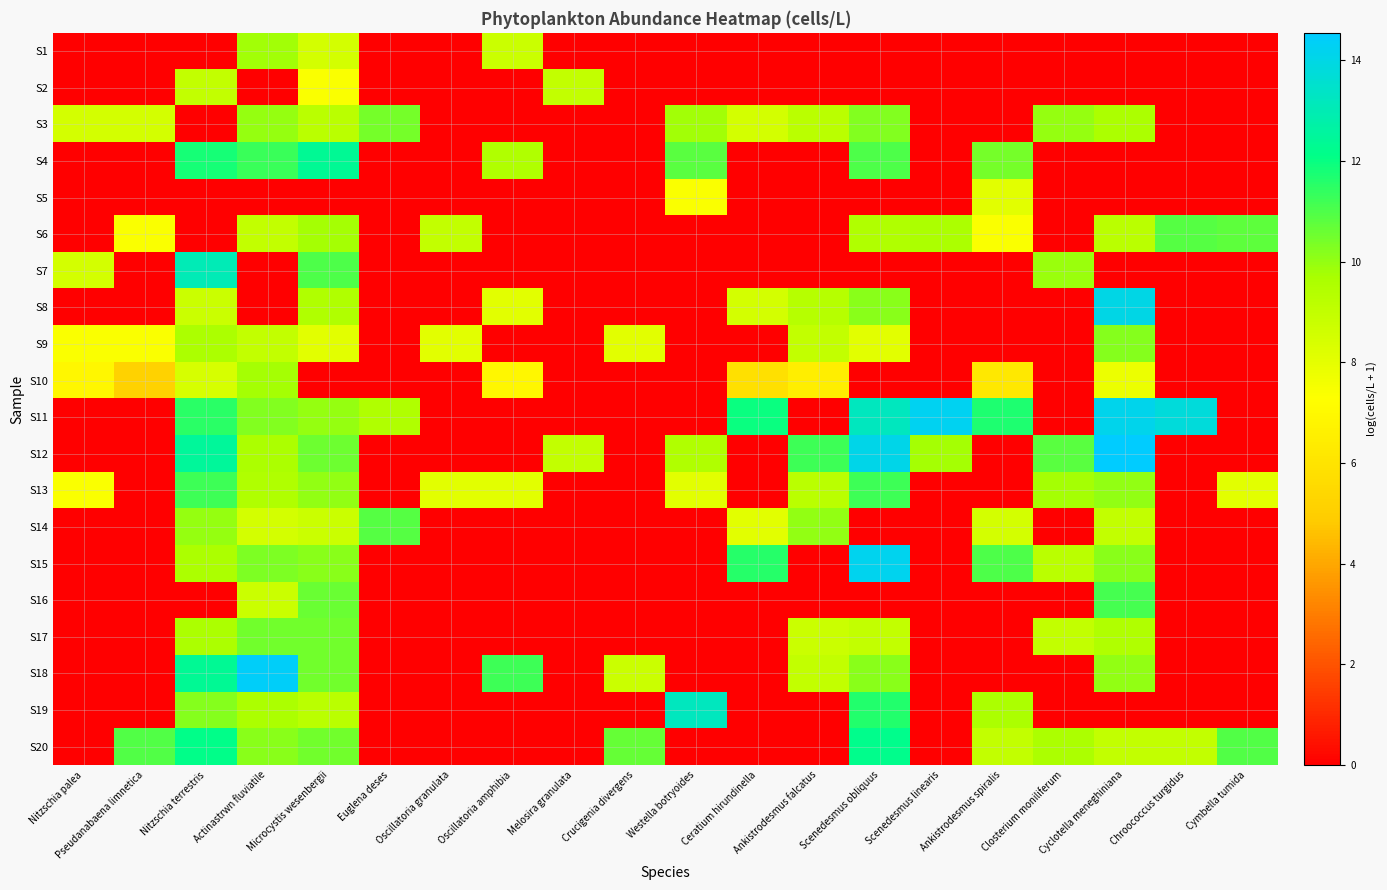

At Closterium moniliferum, list the series in order from smallest to largest.

S1, S2, S4, S5, S6, S8, S9, S10, S11, S14, S16, S18, S19, S17, S15, S20, S13, S7, S3, S12